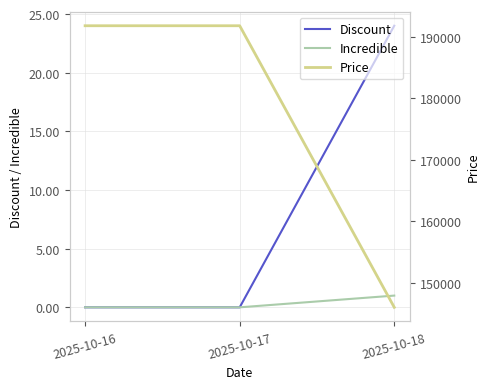

True or false: Incredible has a value of 0 at 2025-10-17.

True